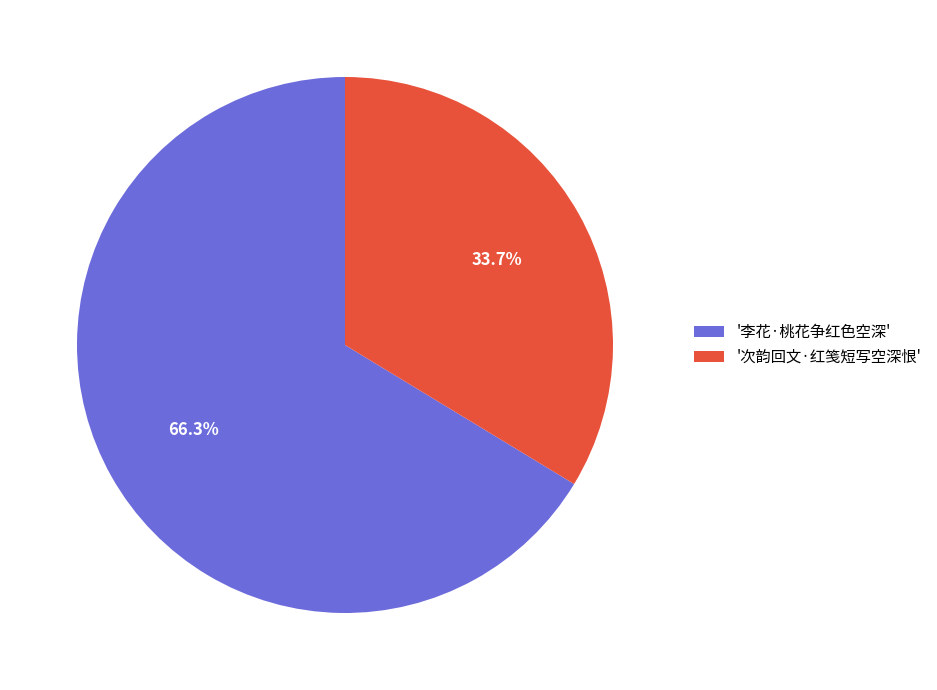

How much of the chart is everything except '李花·桃花争红色空深'?

33.7%